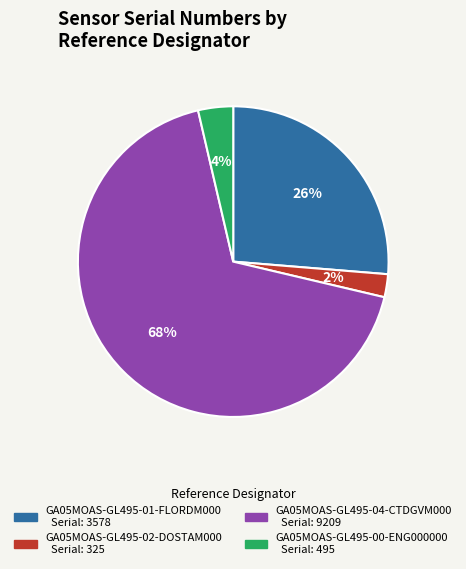

To the nearest percent, what portion does GA05MOAS-GL495-02-DOSTAM000 represent?

2%